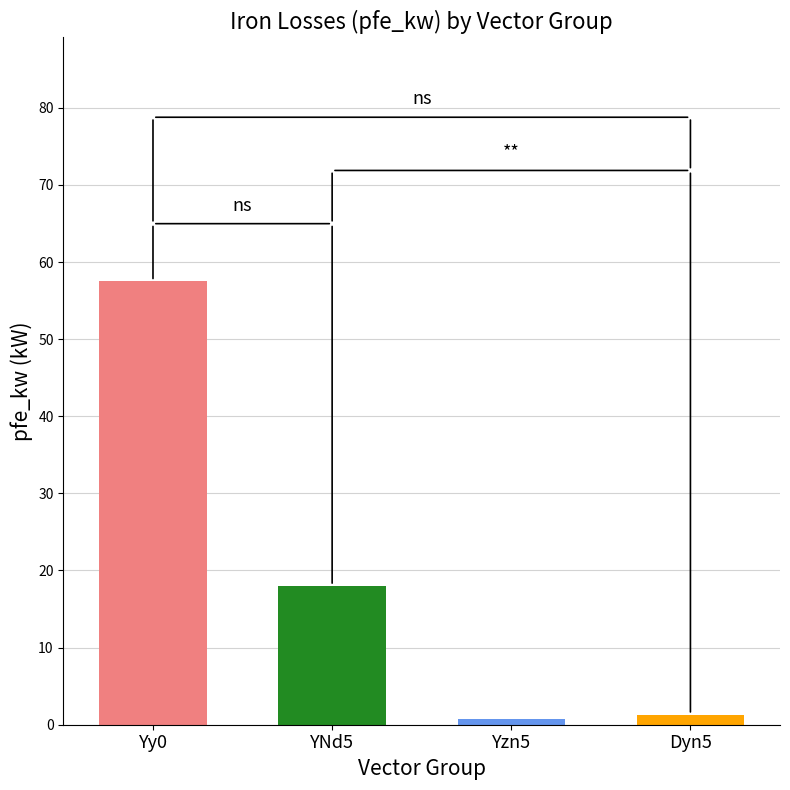

What is the greatest value displayed?

57.5